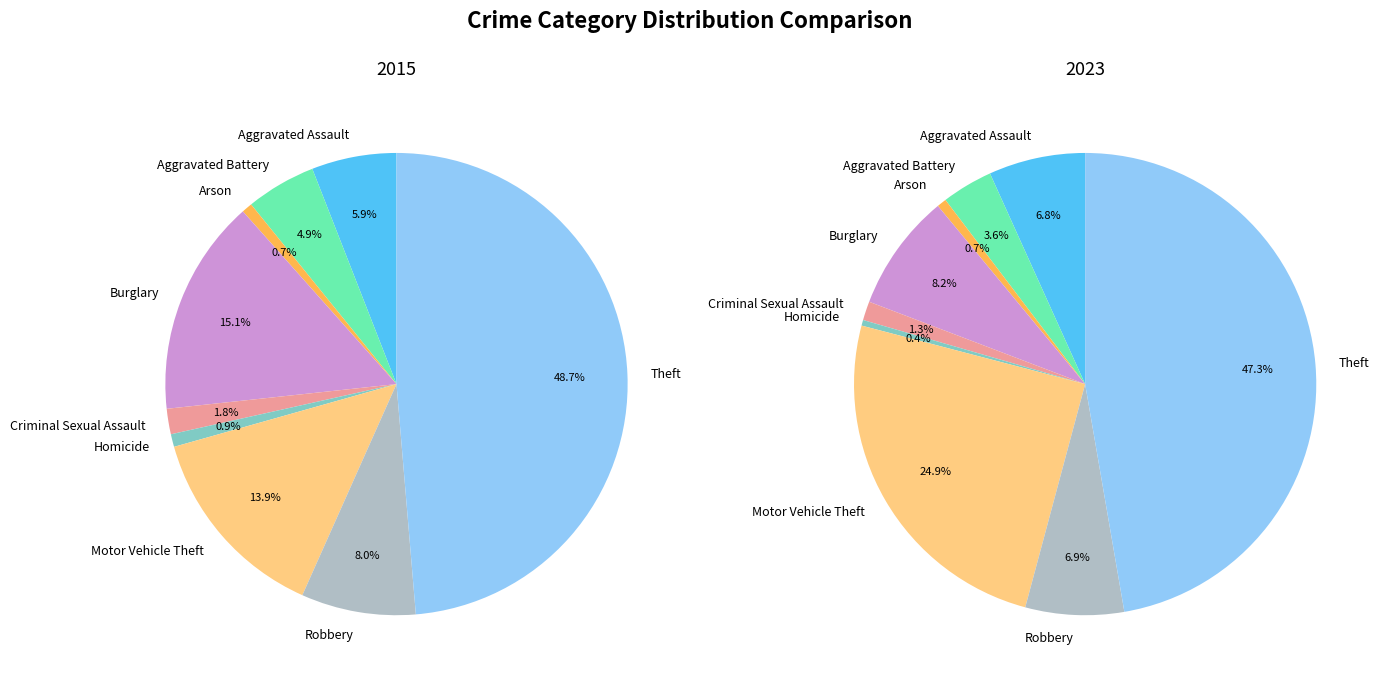

To the nearest percent, what is the difference between the largest and smallest slice percentages?

47%